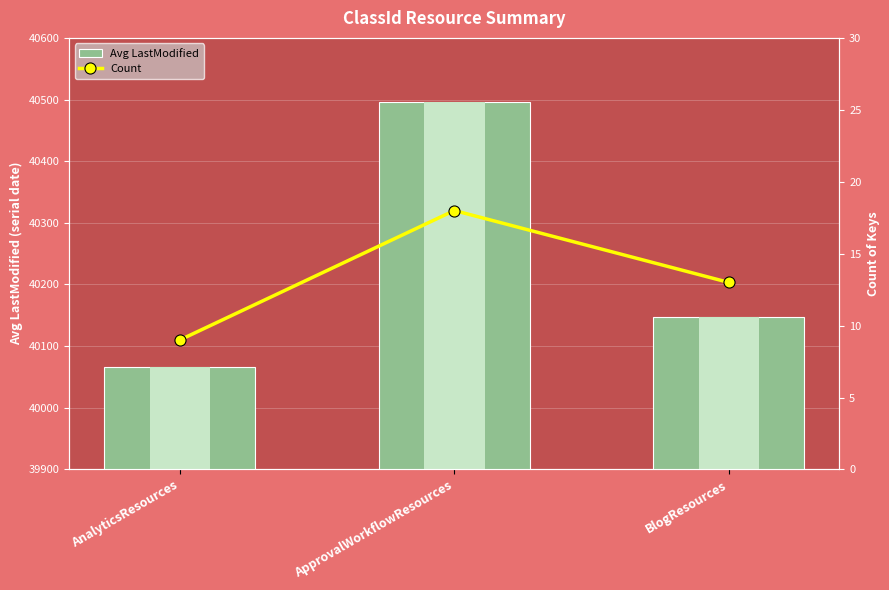

The Avg LastModified series shows 40065.9 at AnalyticsResources. True or false?

True